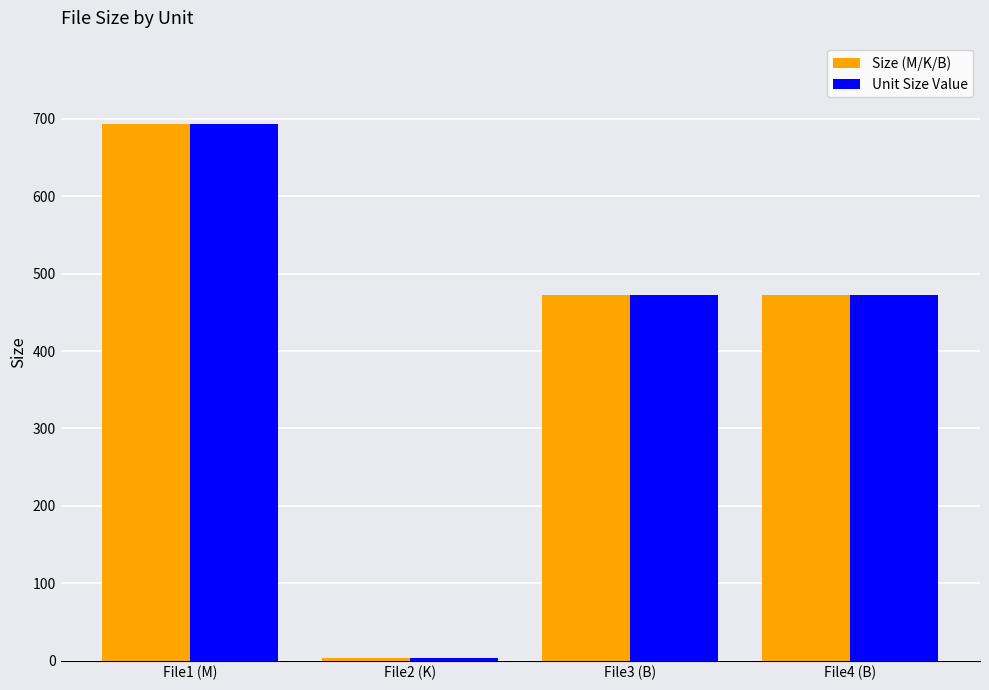

Reading left to right, transcribe all the data shown in this chart.

Size (M/K/B): 693.4	3.2	473.0	473.0
Unit Size Value: 693.4	3.2	473.0	473.0